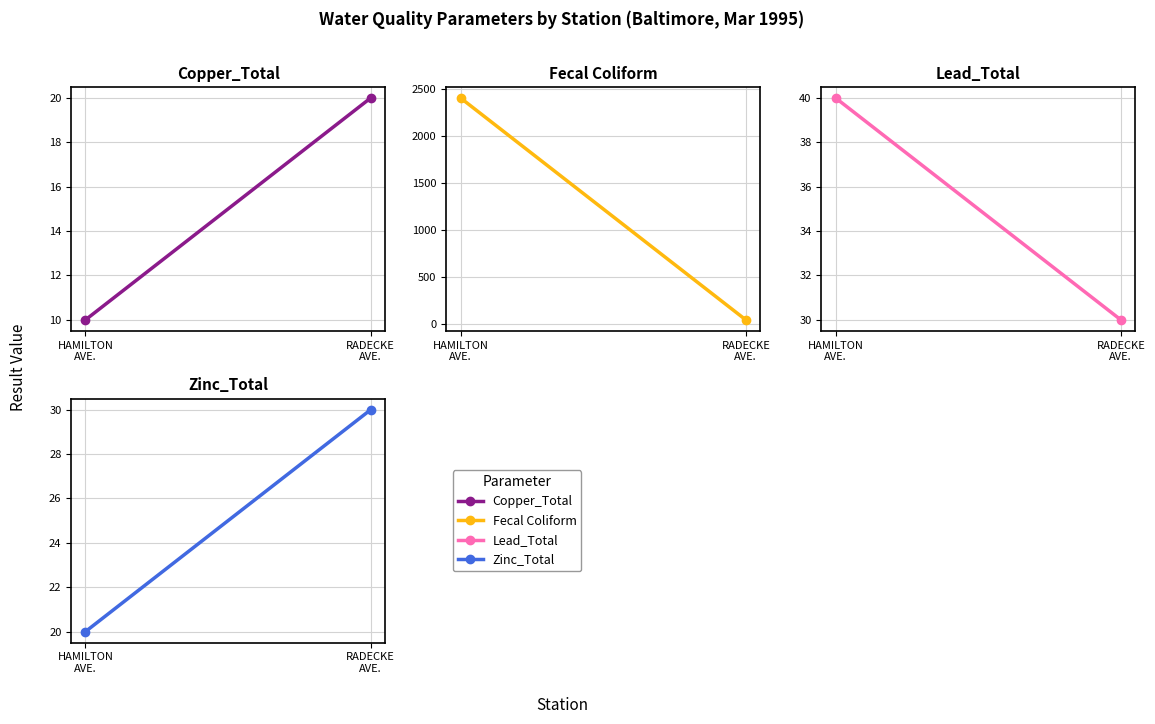

What is the difference between the highest and lowest values at HAMILTON
AVE.?

2390